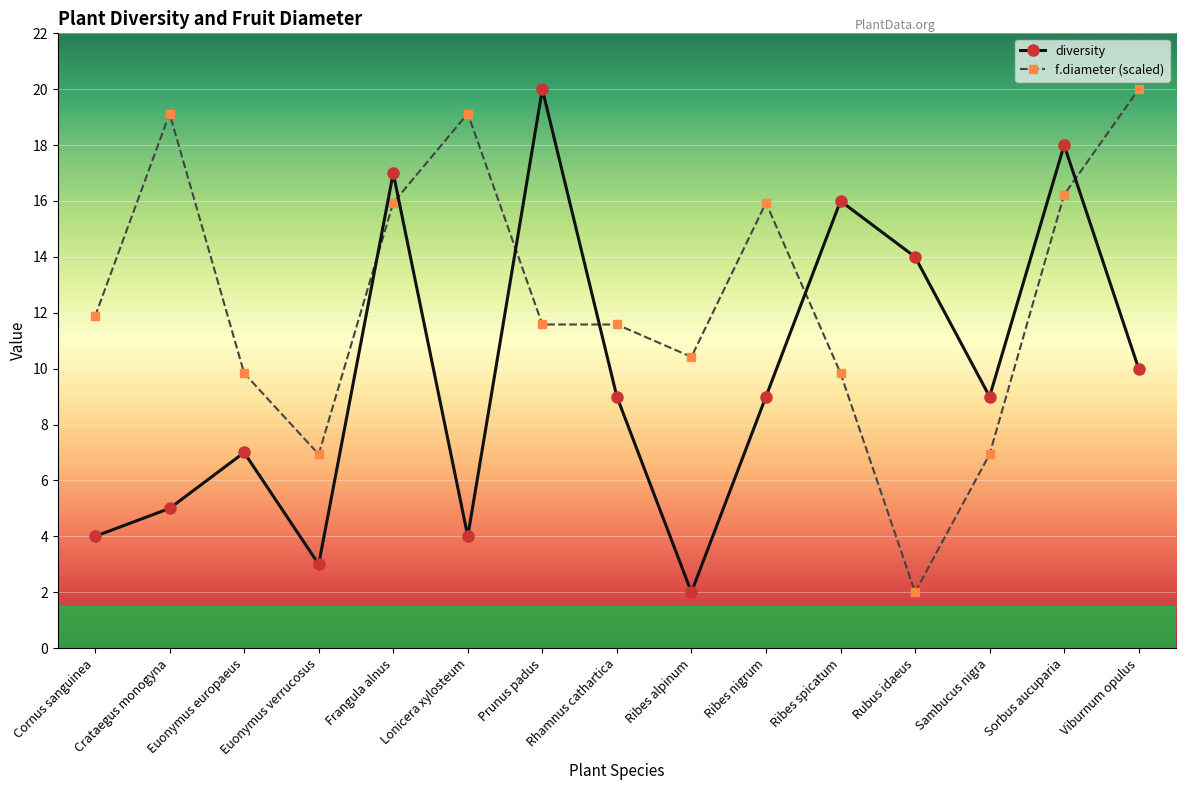

At which category does f.diameter (scaled) reach its first local valley?

Euonymus verrucosus